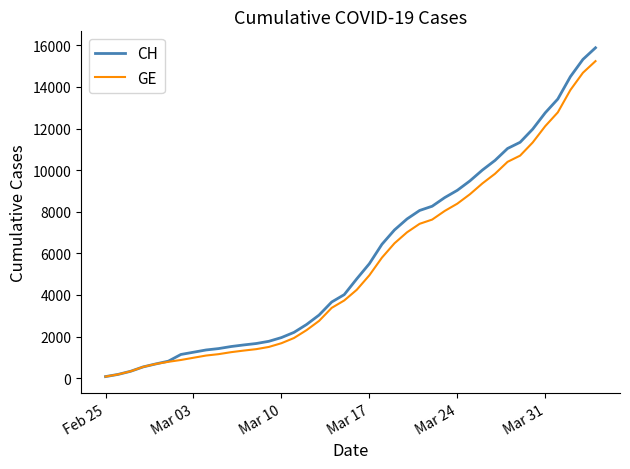

What is the greatest value displayed?

15884